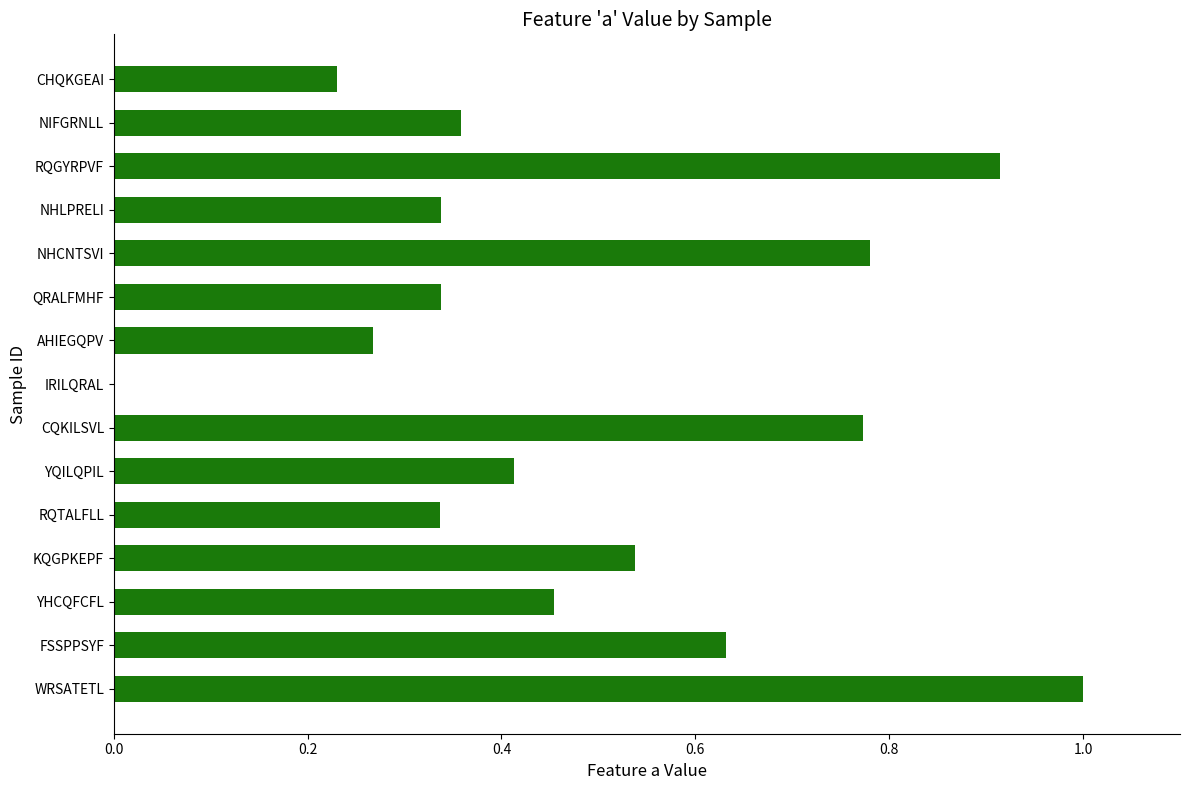

Is it true that the value at IRILQRAL is 0.0?

True